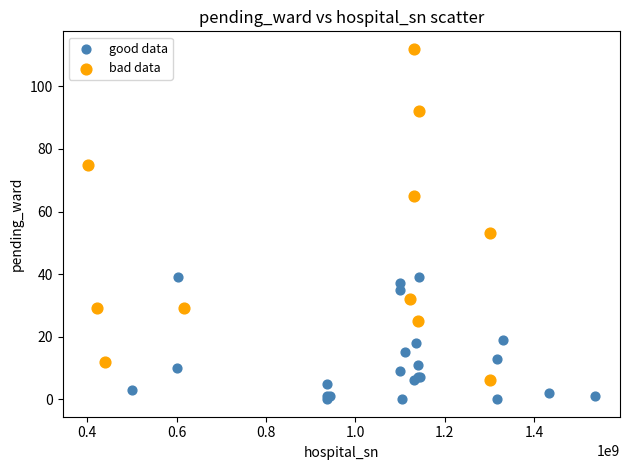

What are all the series names shown in the legend?

good data, bad data